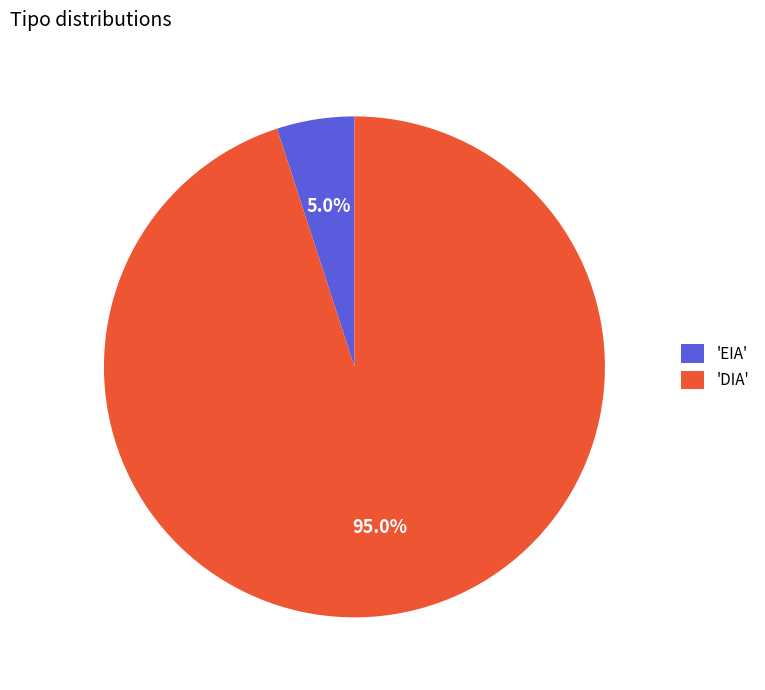

Which slice is the smallest?

'EIA'